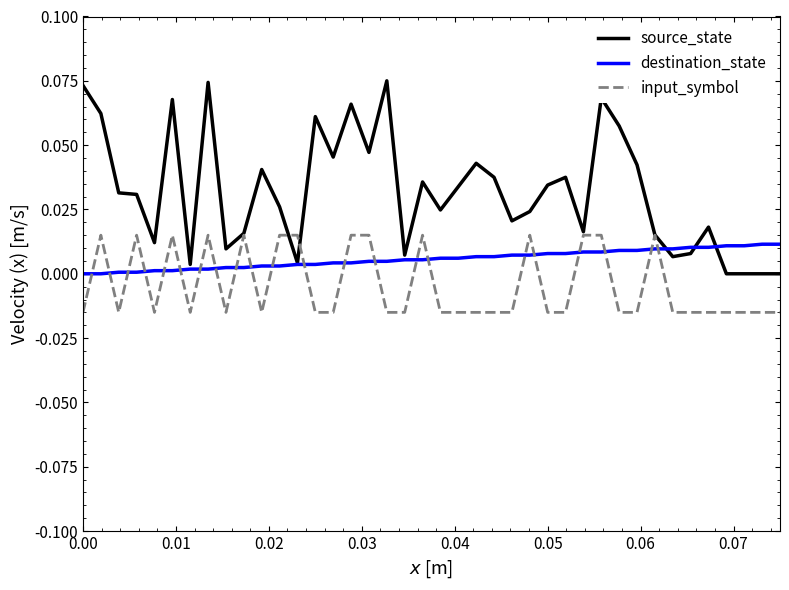

True or false: destination_state and input_symbol intersect in this chart.

True